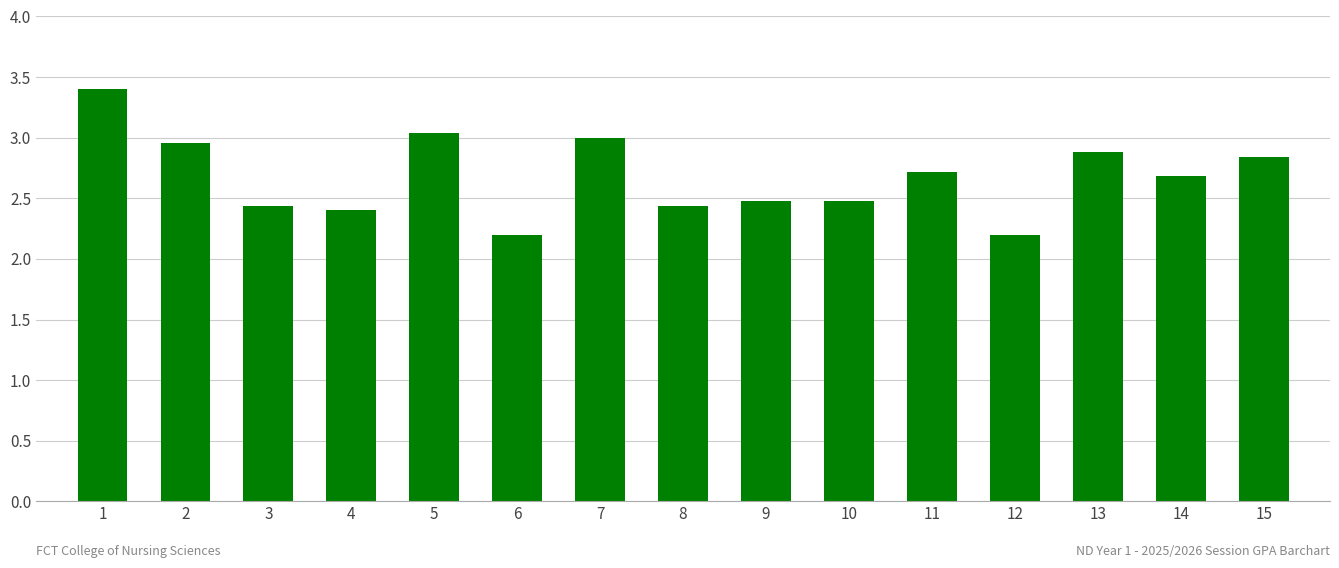

What is the difference between the maximum and second lowest values?

1.2